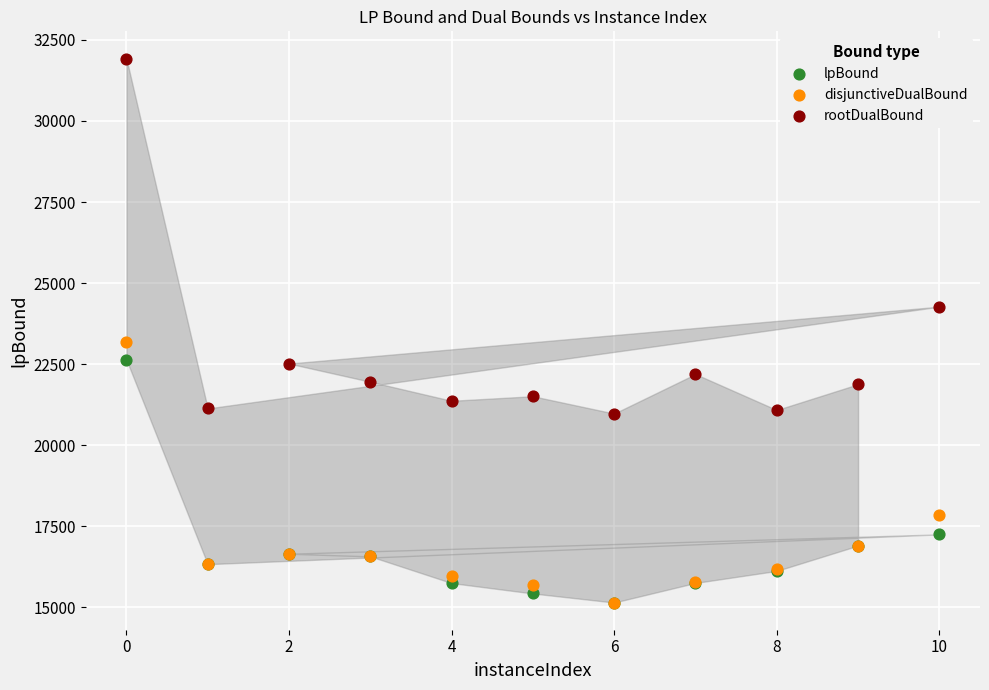

In the rootDualBound series, what Y value is closest to 26450?

24273.1